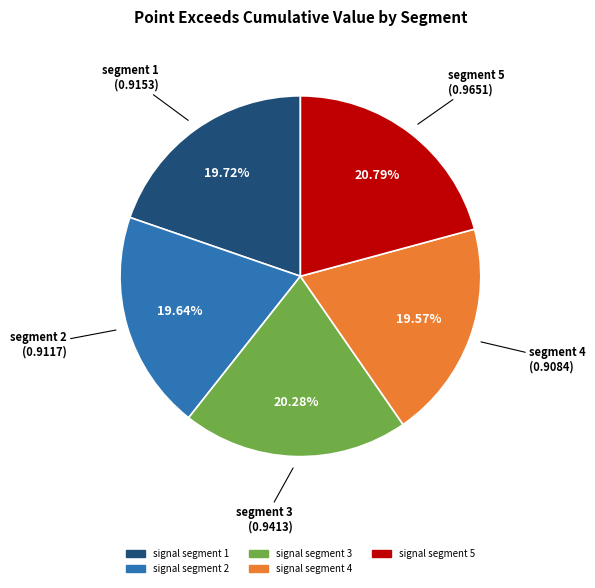

To the nearest percent, what is the combined percentage of signal segment 2 and signal segment 4?

39%